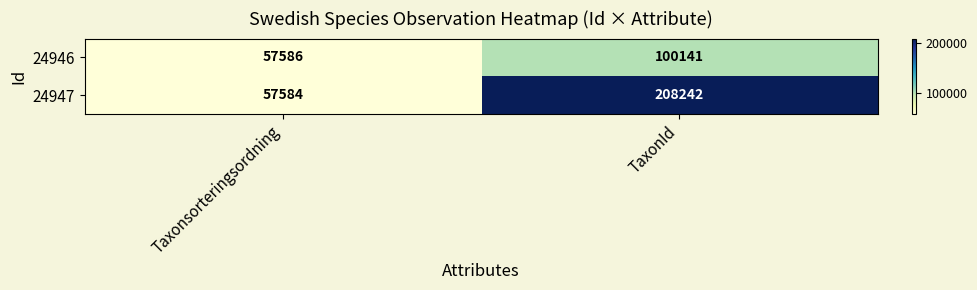

Reading left to right, what are all the values shown in this chart?

24946: 57586	100141
24947: 57584	208242